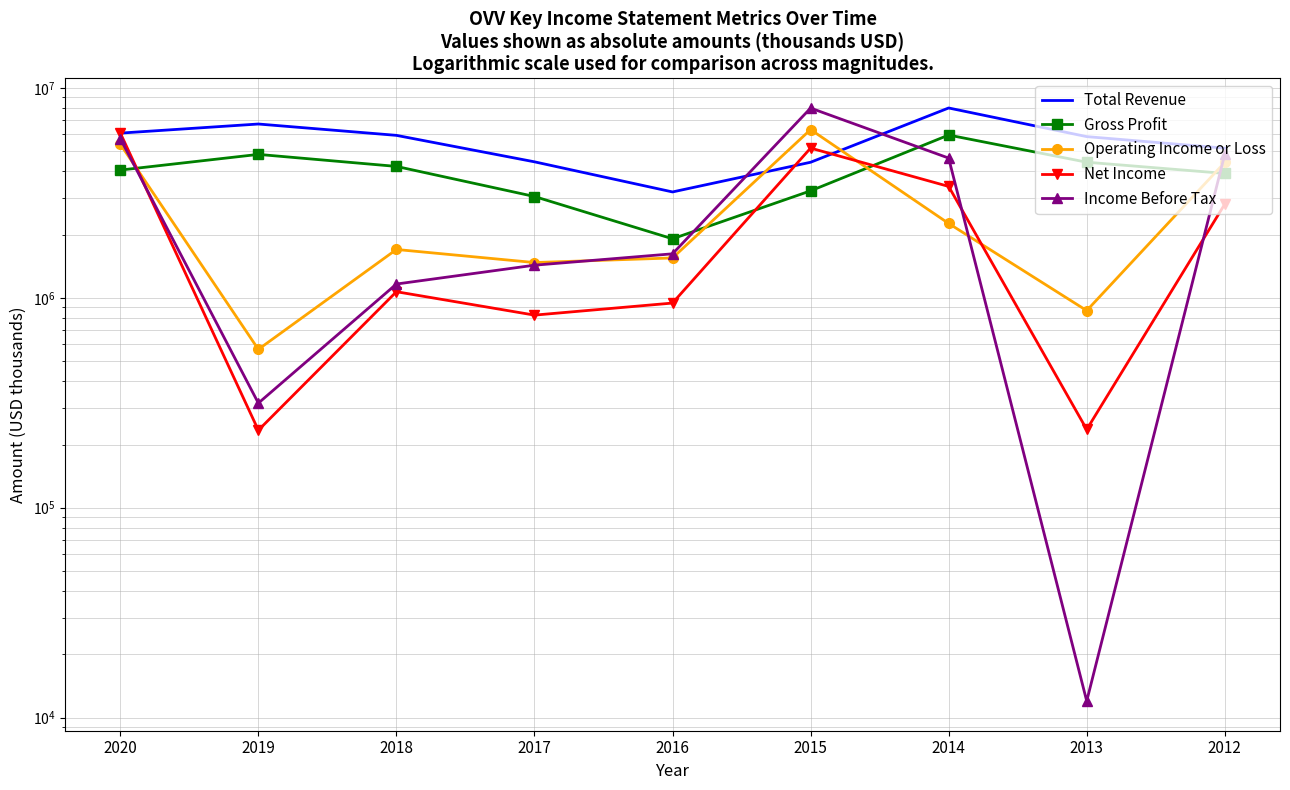

Is it true that Income Before Tax equals 1612122 at 2018?

False